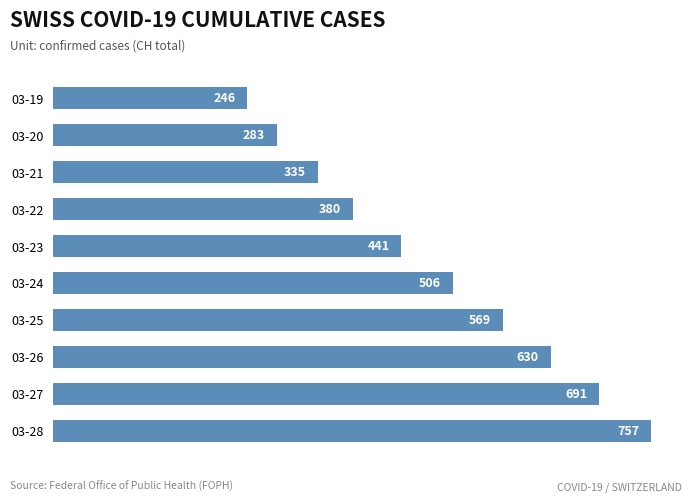

Reading bottom to top, list all the values displayed in this chart.

757	691	630	569	506	441	380	335	283	246